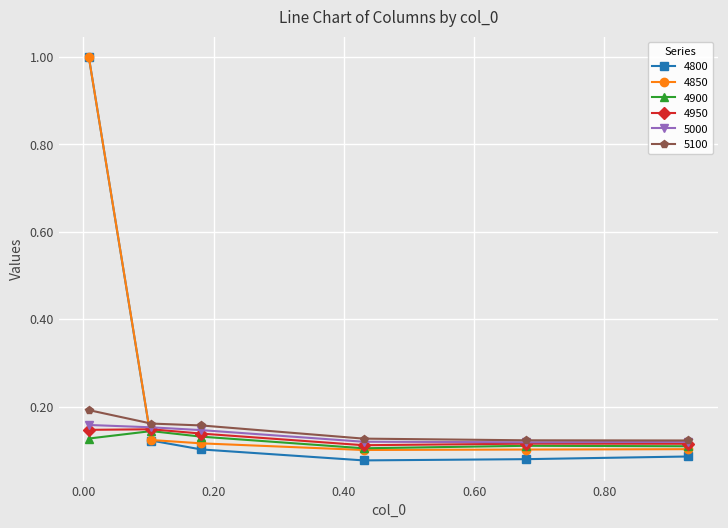

Which series ends up on top after the final intersection of 5000 and 4800?

5000